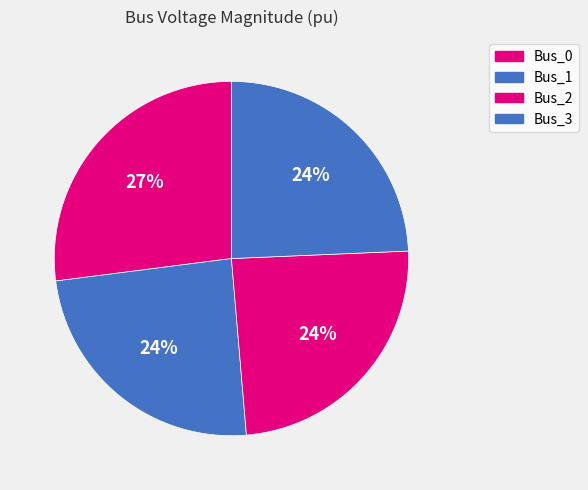

How many segments does this pie chart have?

4